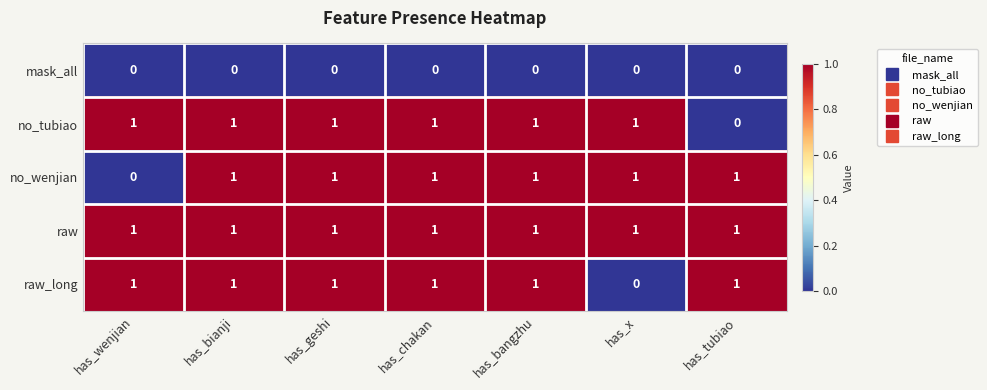

True or false: raw has a value of 1 at has_chakan.

True